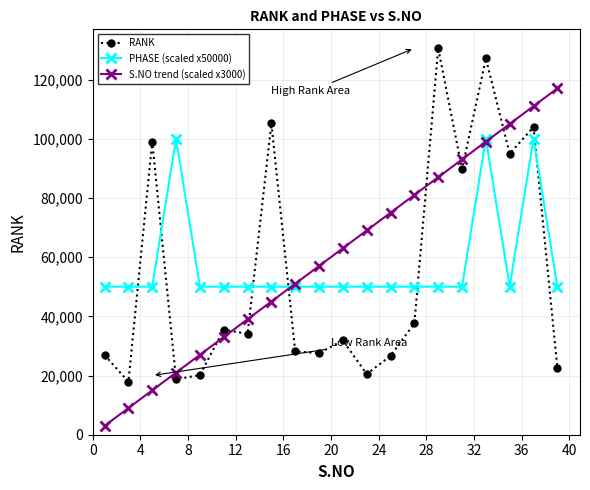

How many distinct data groups are displayed?

3